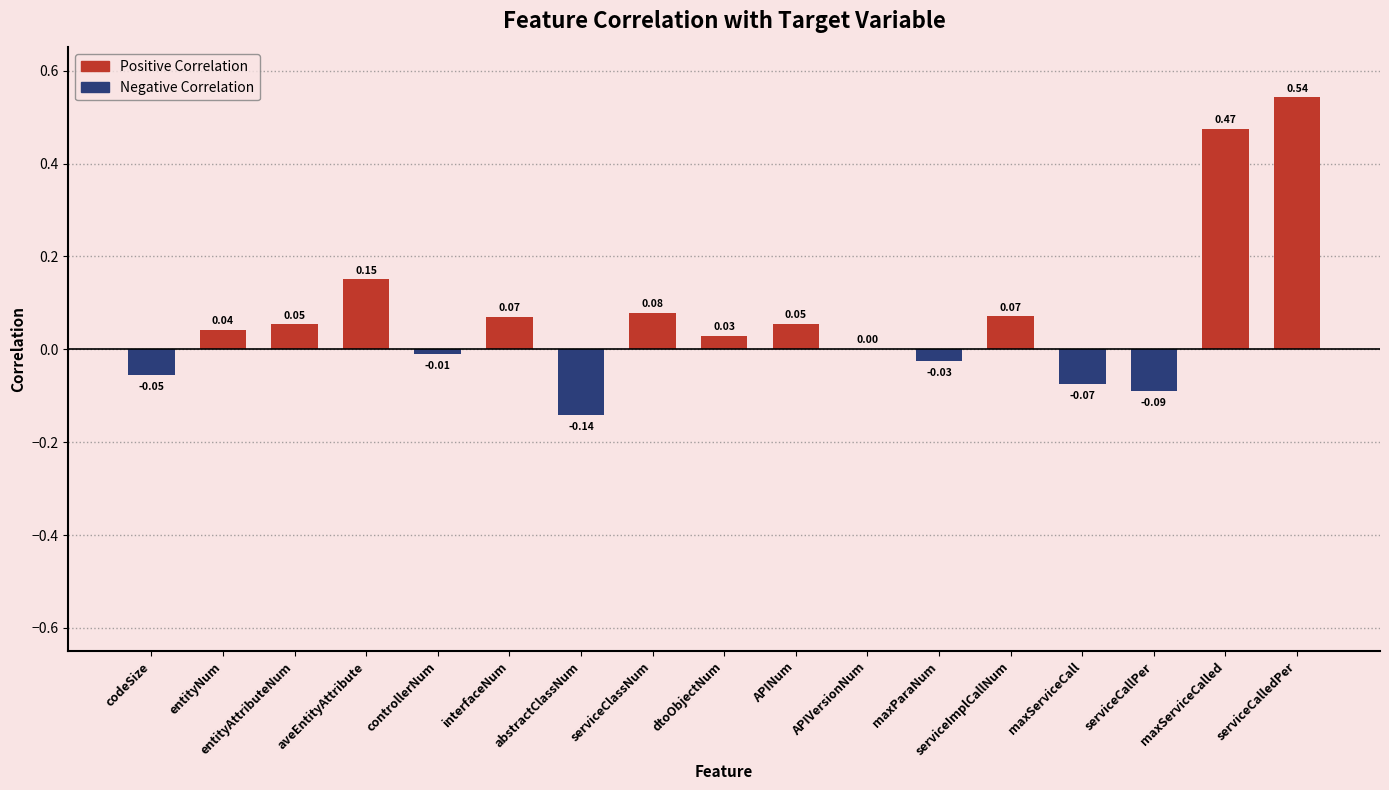

Which has a higher value, serviceClassNum or controllerNum?

serviceClassNum